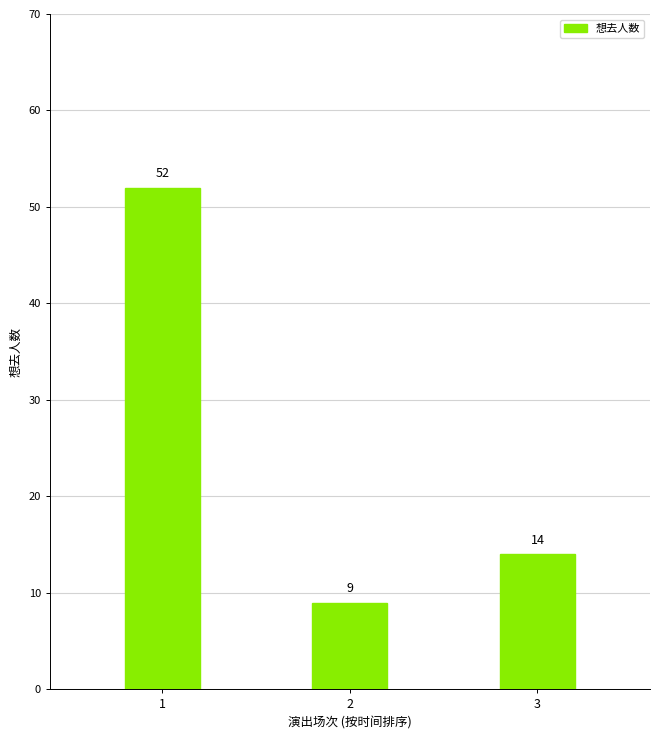

What is the difference between the values at 2 and 3?

5